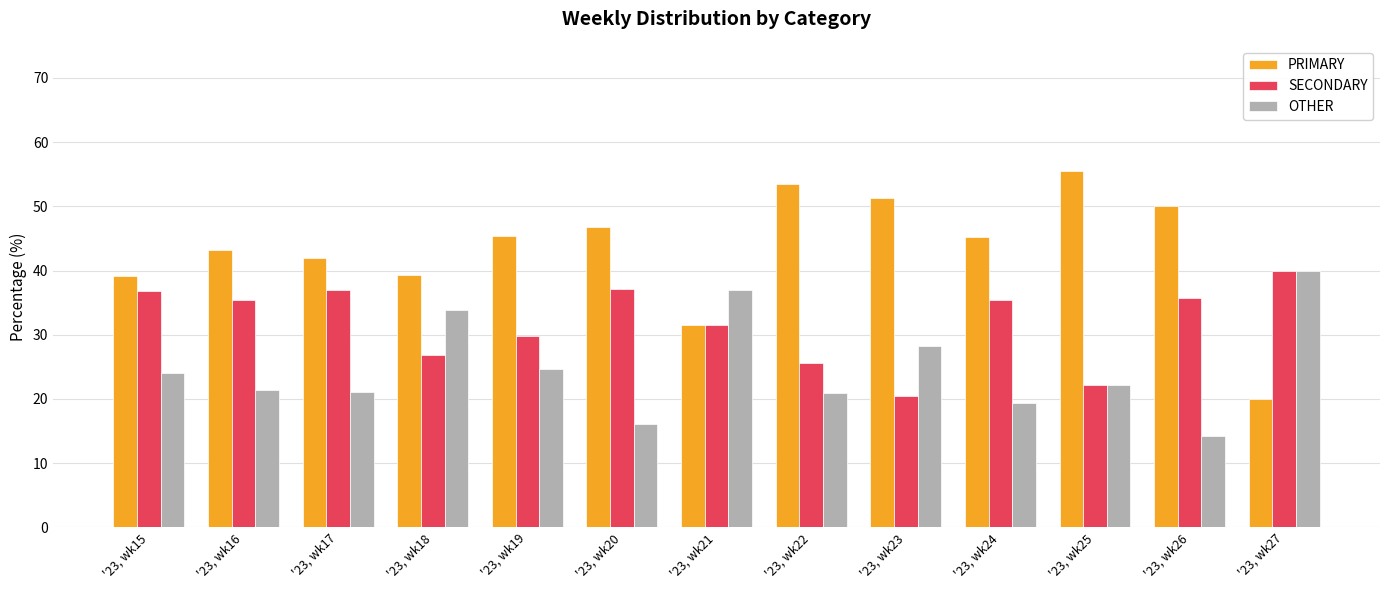

Are the bars horizontal?

No